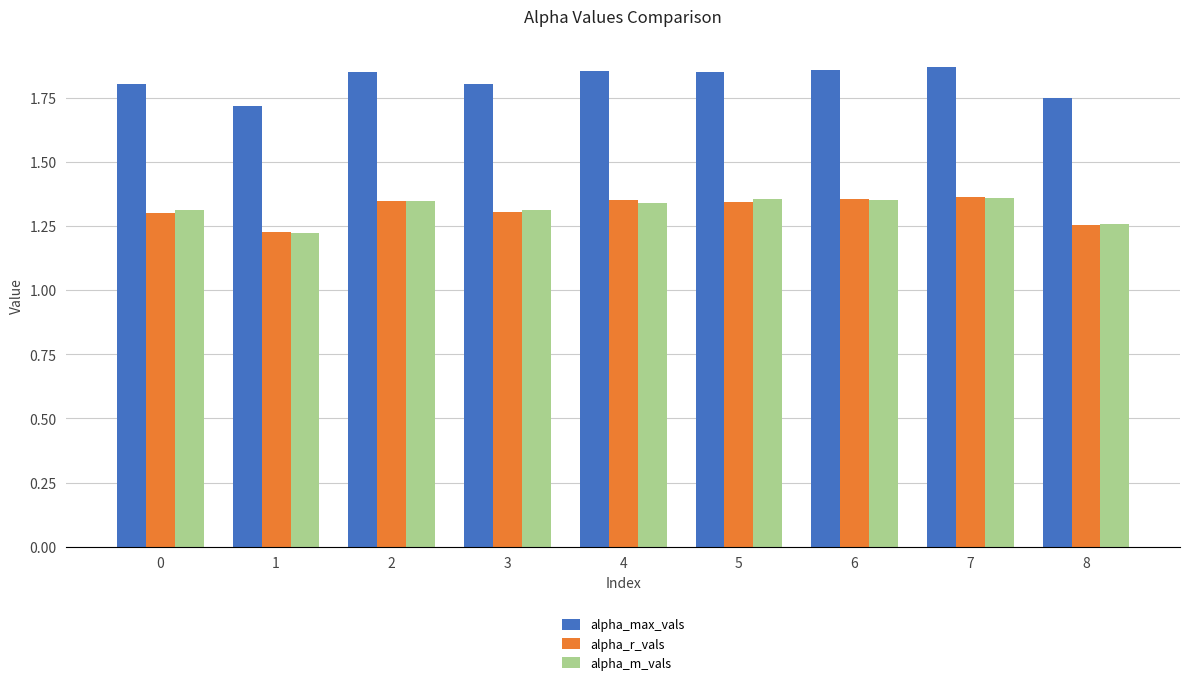

The value of alpha_r_vals at 7 is 0.6. True or false?

False